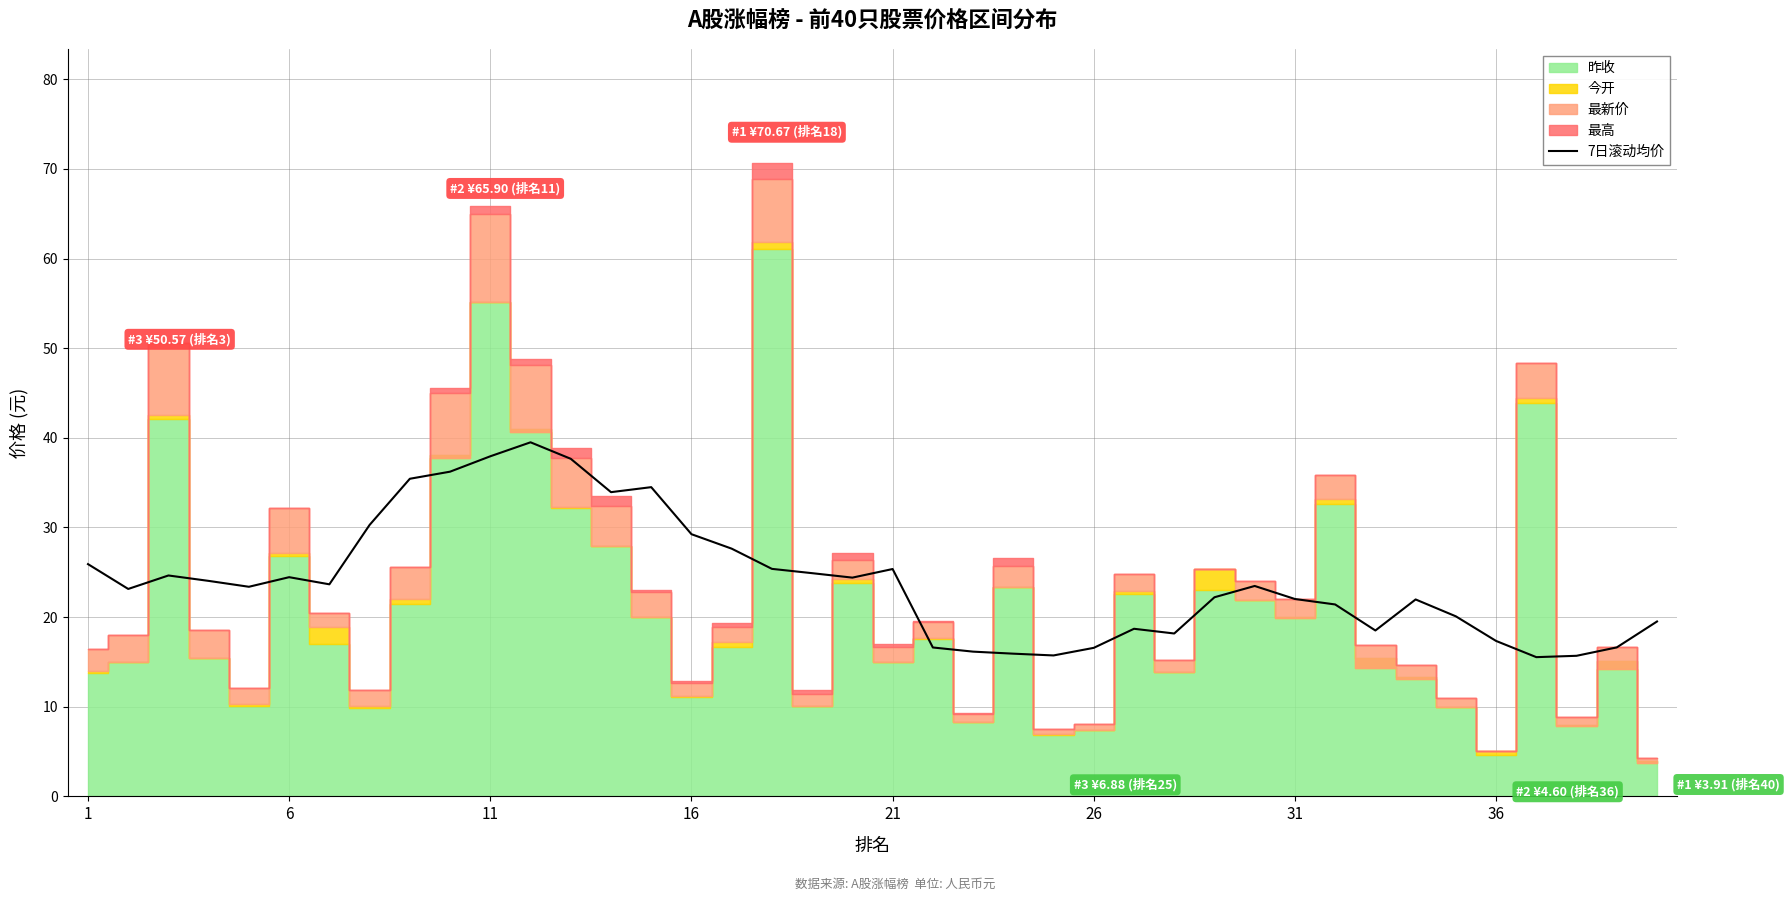

What is the difference between the maximum and minimum values?

24.0